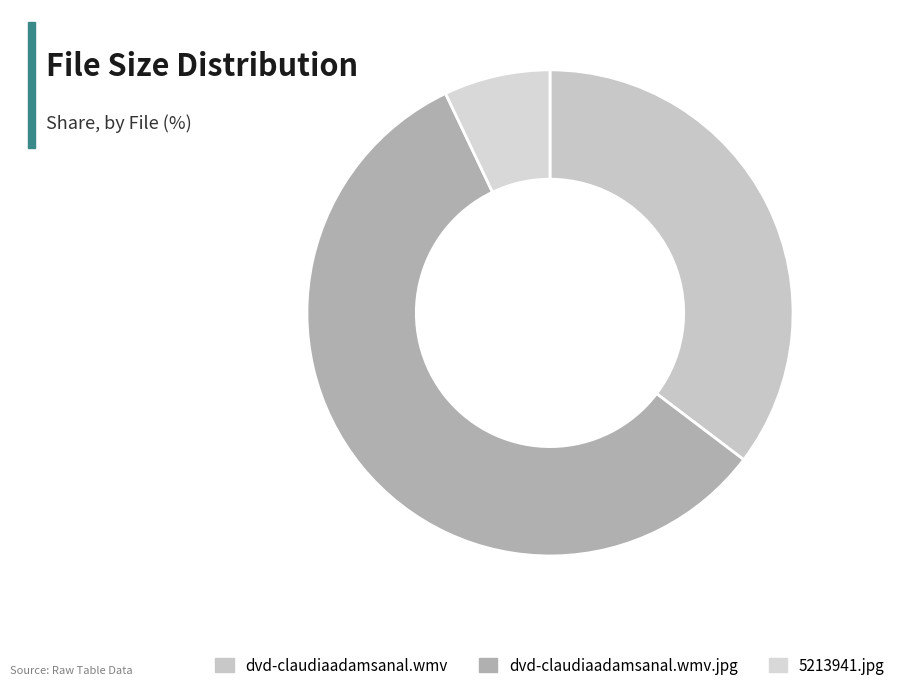

Which category has the smallest portion of the pie?

5213941.jpg